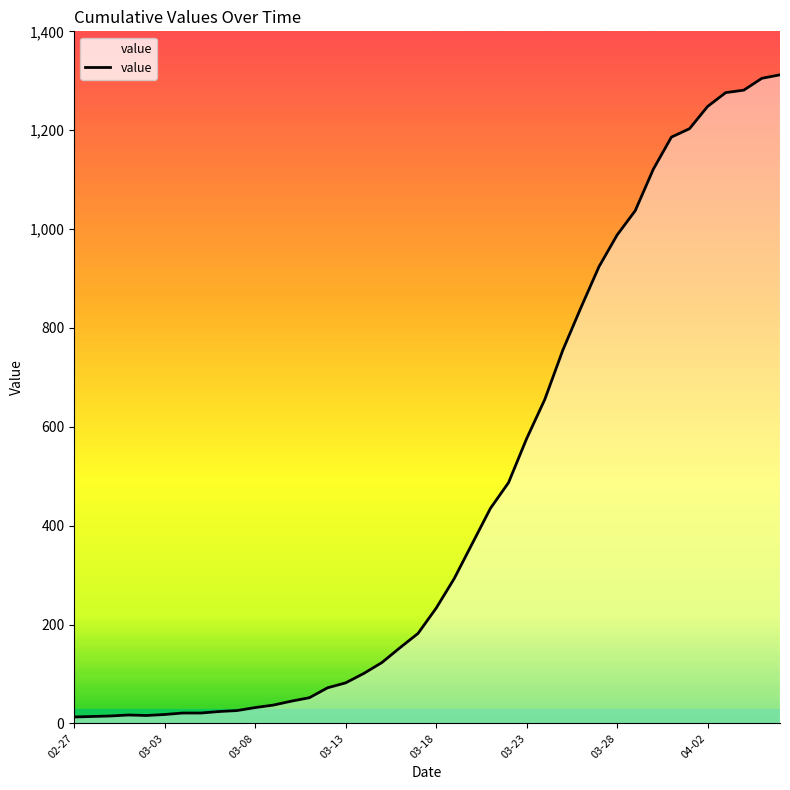

What is the difference between the maximum and minimum values?

1299